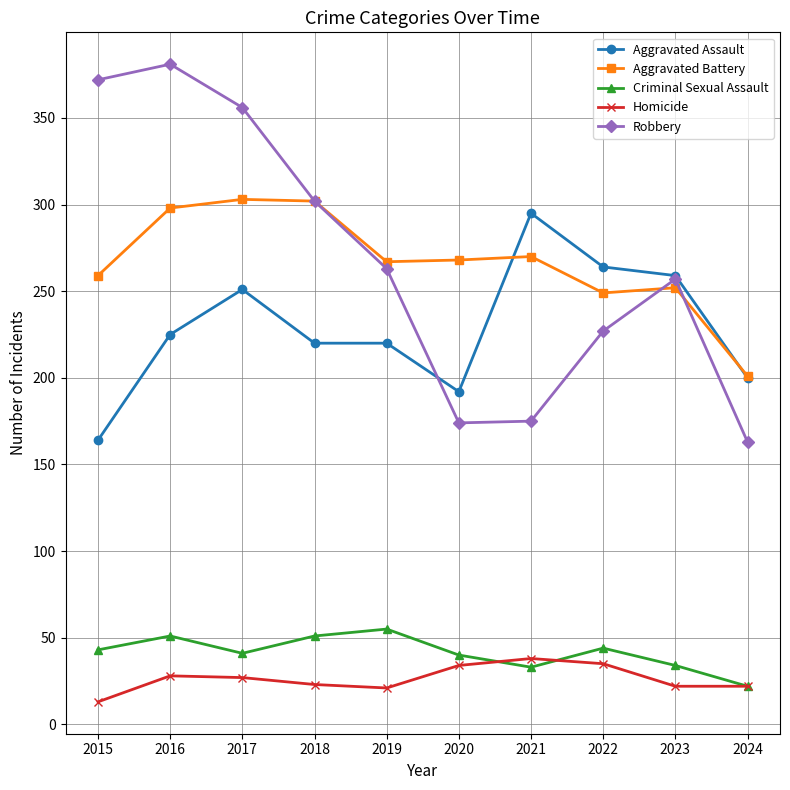

What are all the series names shown in the legend?

Aggravated Assault, Aggravated Battery, Criminal Sexual Assault, Homicide, Robbery